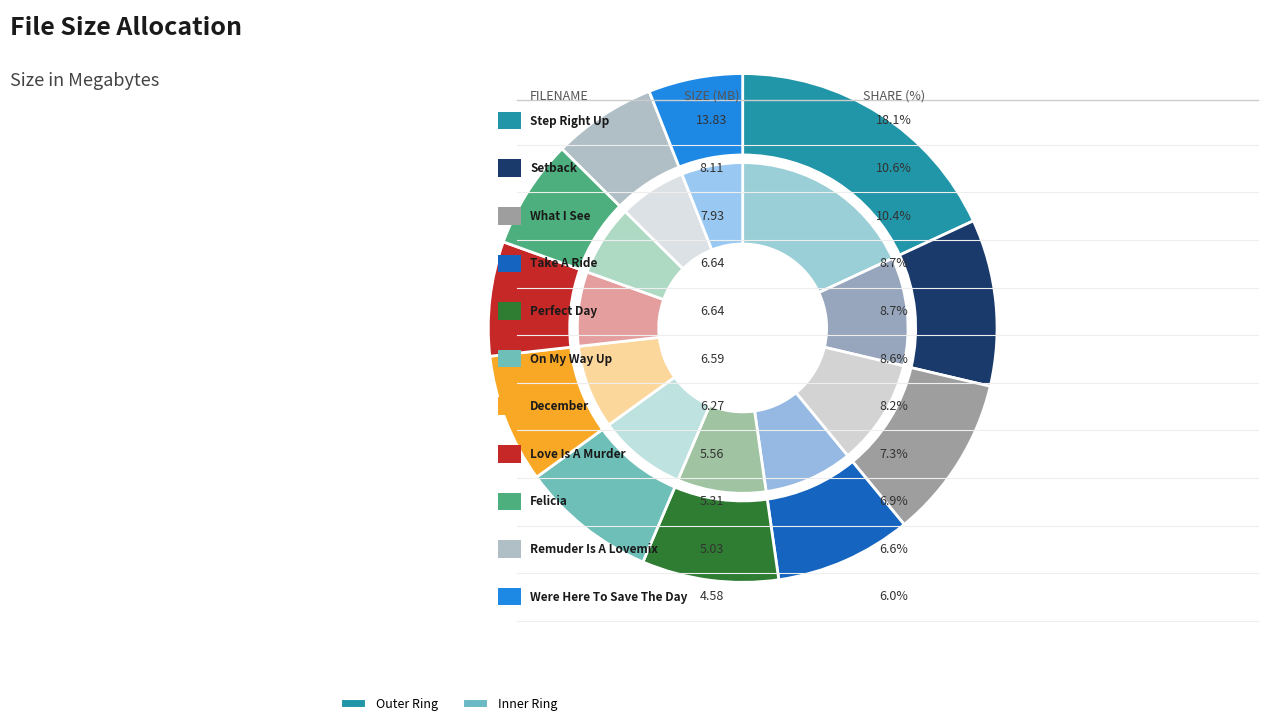

Rank the categories by value from highest to lowest.

Step Right Up.mp3, Setback.mp3, What I See.mp3, Take A Ride.mp3, Perfect Day.mp3, On My Way Up.mp3, December.mp3, Love Is A Murder.mp3, Felicia.mp3, Remuder Is A Lovemix.mp3, Were Here To Save The Day.mp3